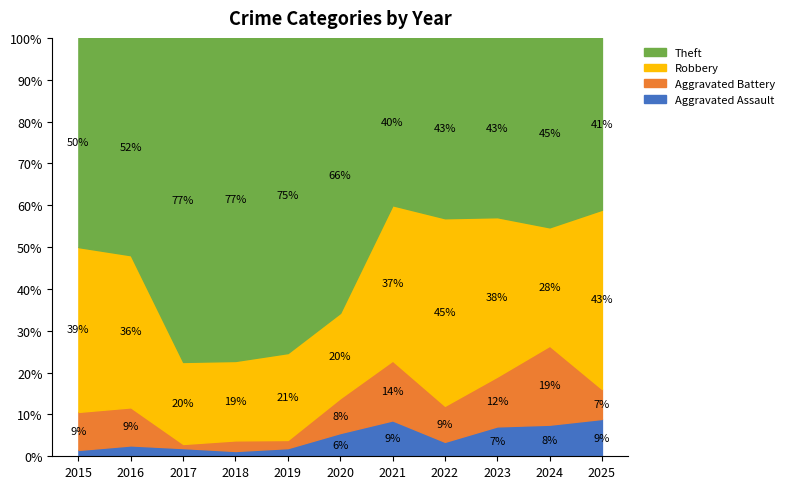

Which category has the lowest value in the Aggravated Assault series?

2018